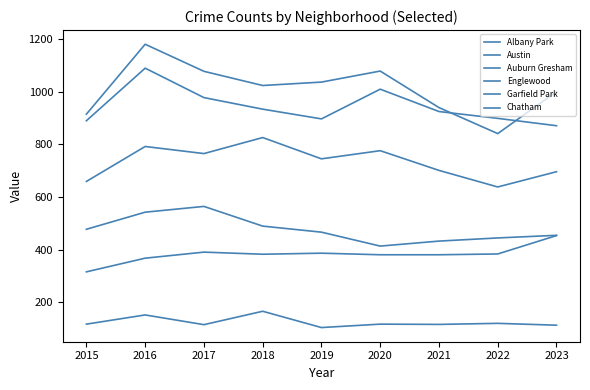

Does the chart display data point markers on the line(s)?

No